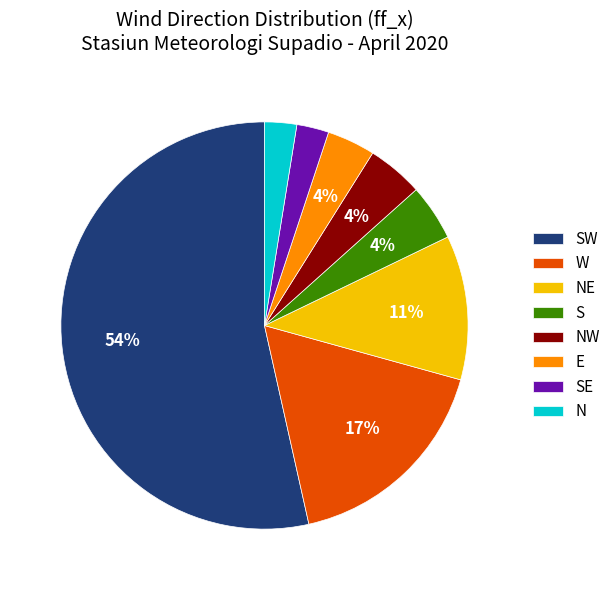

Count the number of slices in the pie.

8